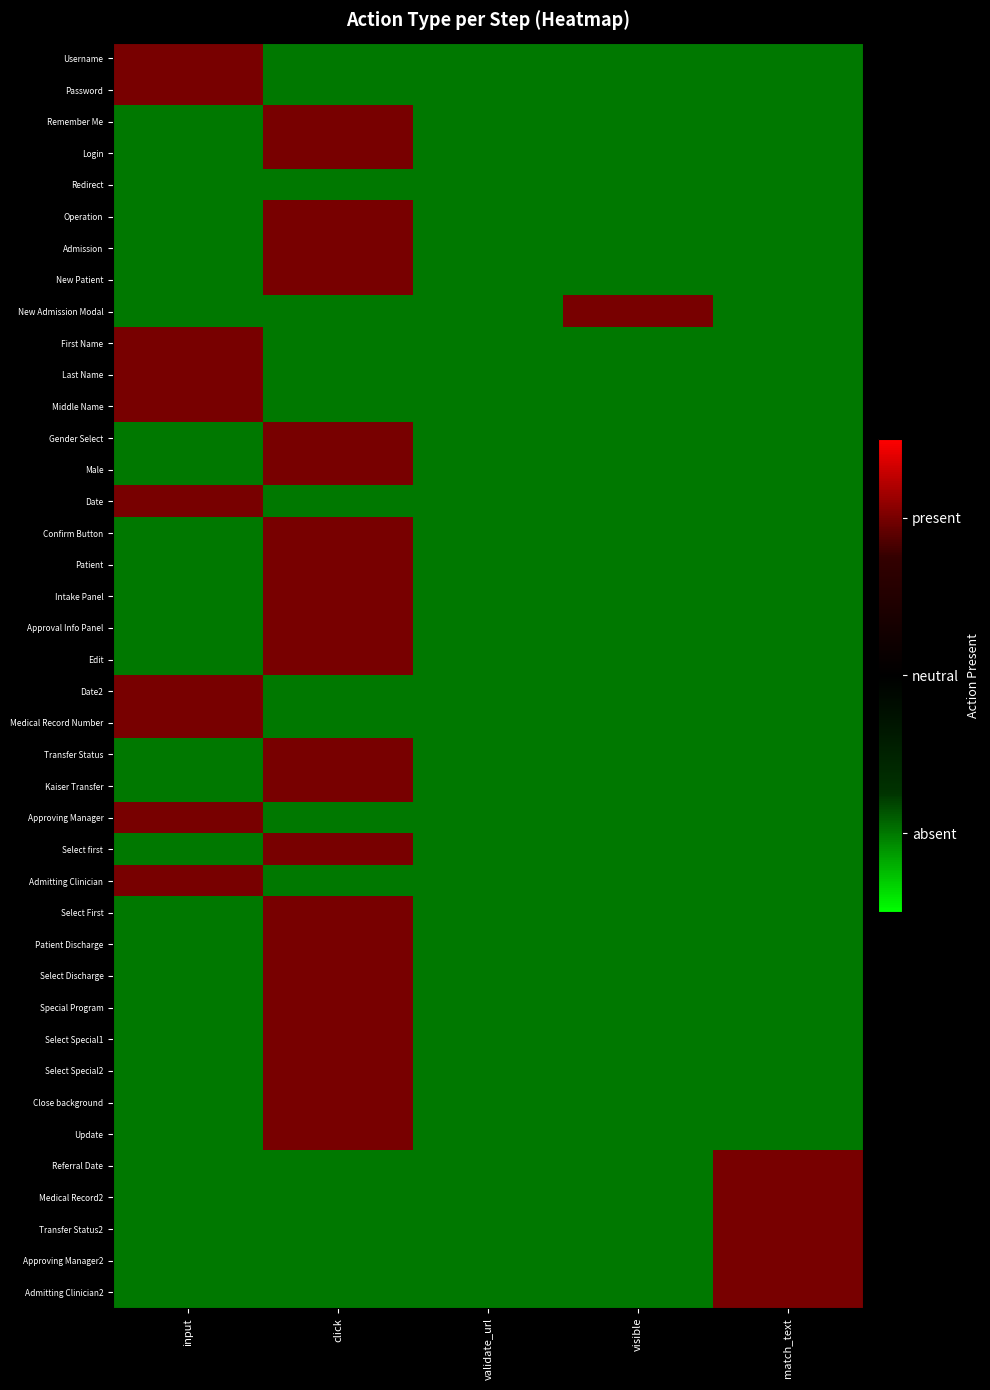

Which series changed the most between visible and match_text?

New Admission Modal